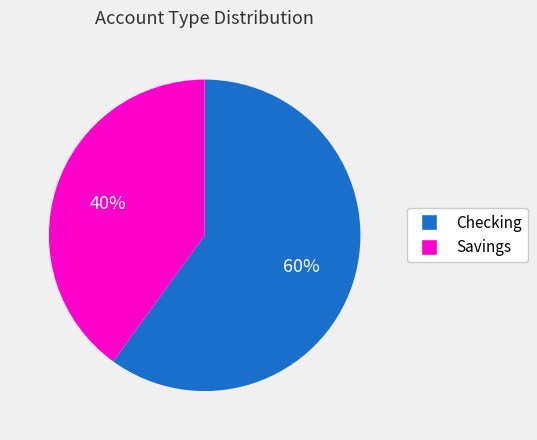

What percentage is the Savings slice, to the nearest percent?

40%